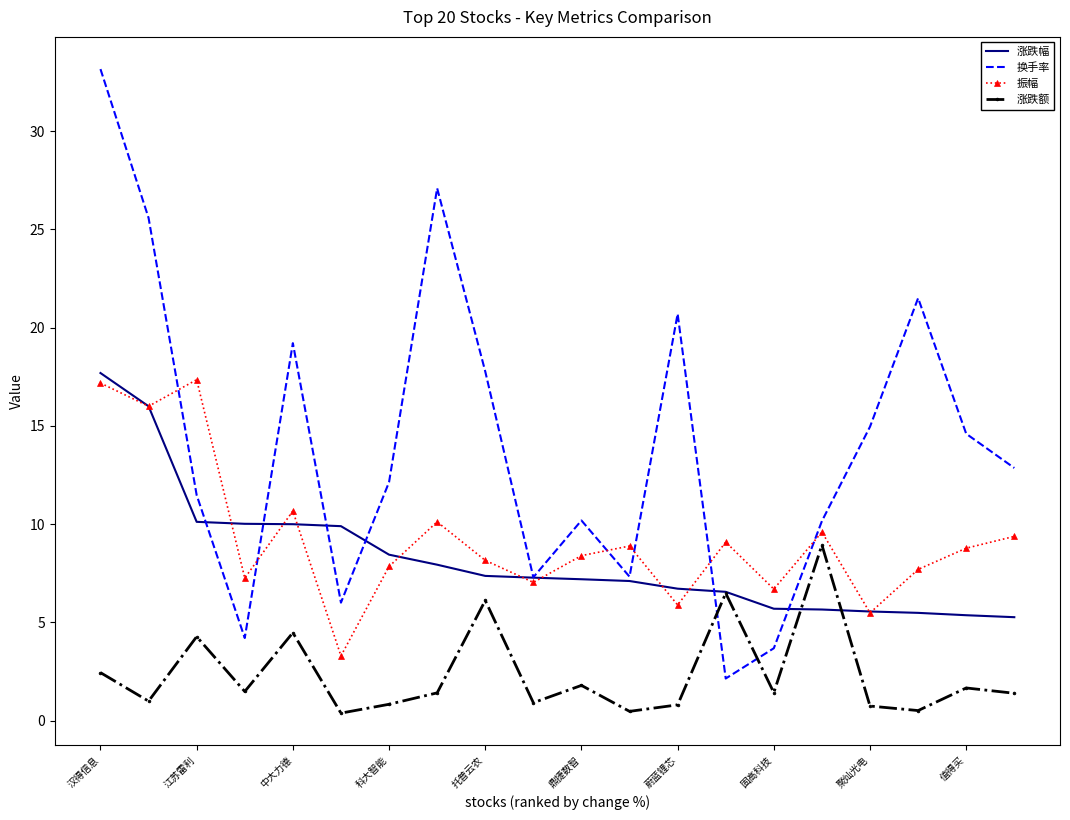

Rank the series by their maximum value, from lowest to highest.

涨跌额, 振幅, 涨跌幅, 换手率